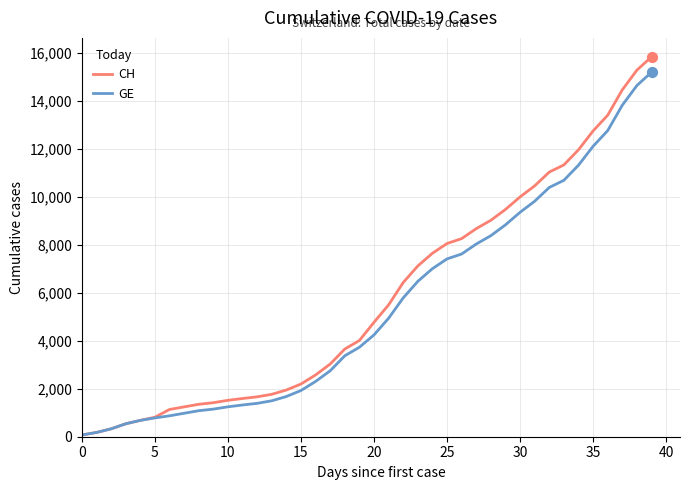

What are all the series names shown in the legend?

CH, GE